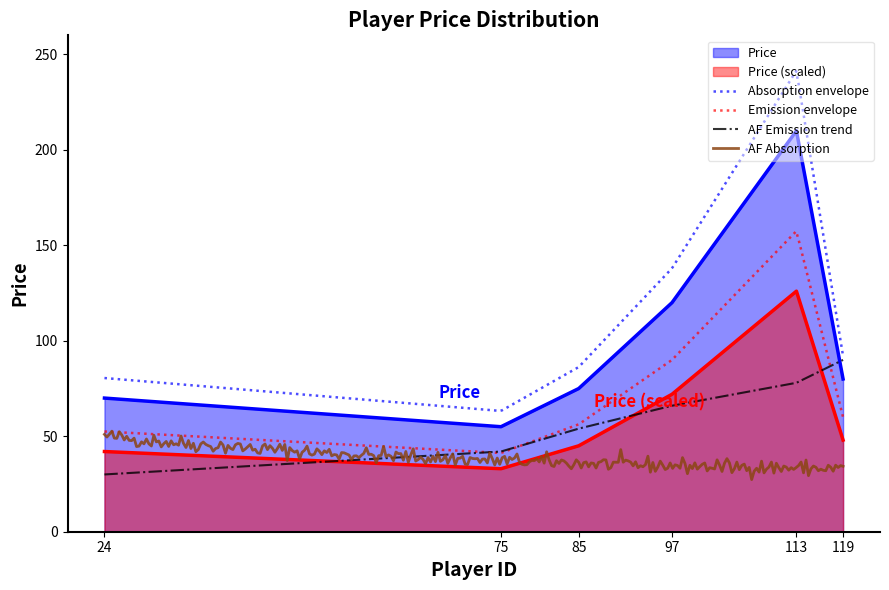

What is the maximum value for AF Emission trend?

90